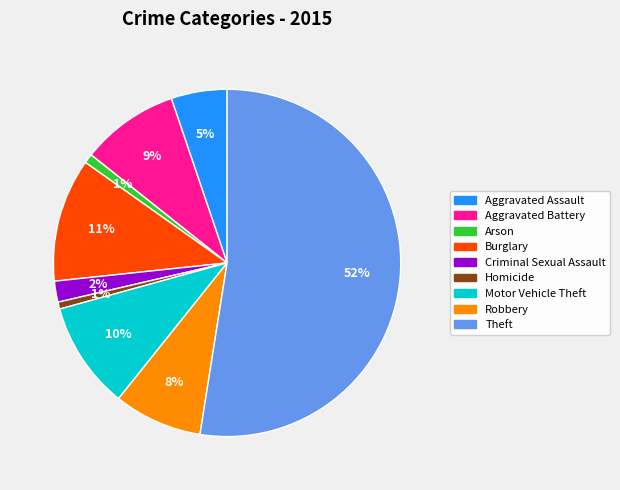

Is it true that Criminal Sexual Assault is 2% of the pie?

True